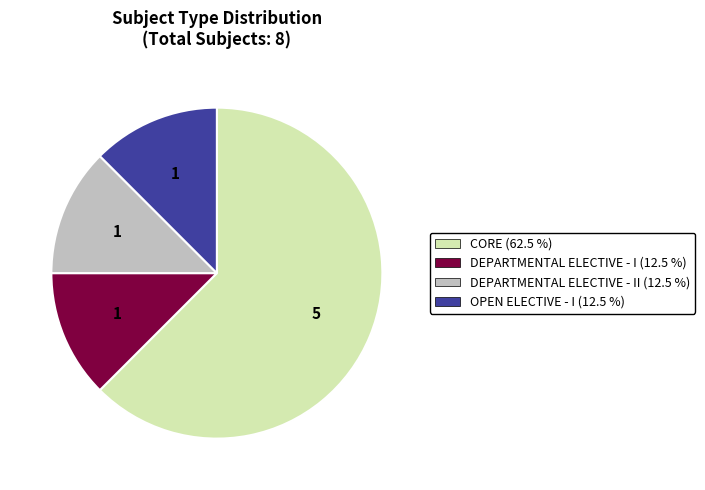

Combined, do CORE (62.5 %) and OPEN ELECTIVE - I (12.5 %) account for over 50%?

Yes